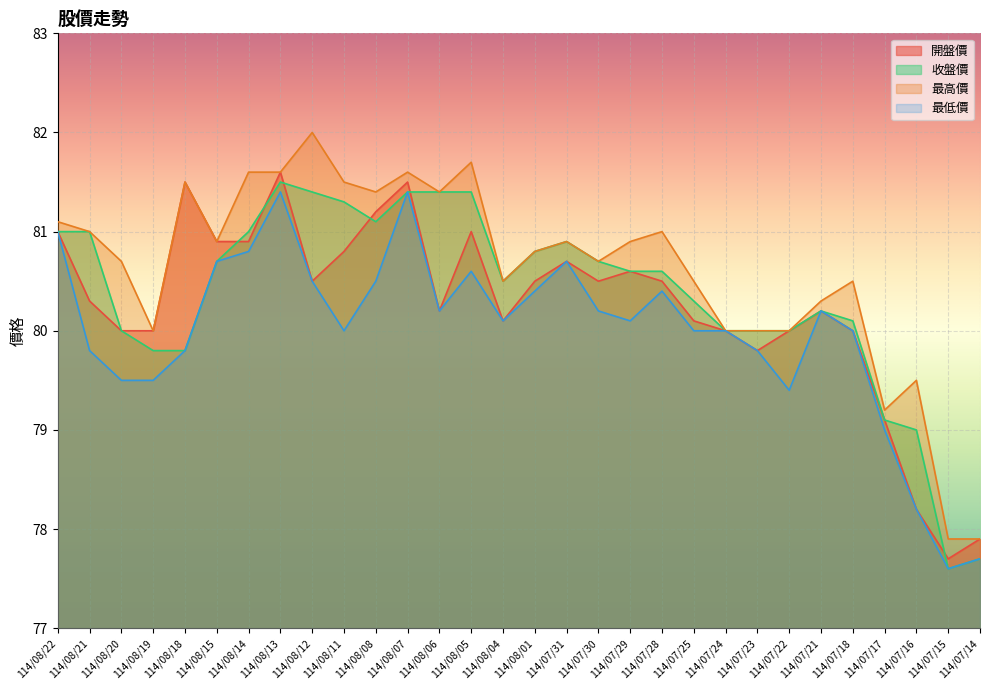

At how many categories does at least one series exceed 79?

28